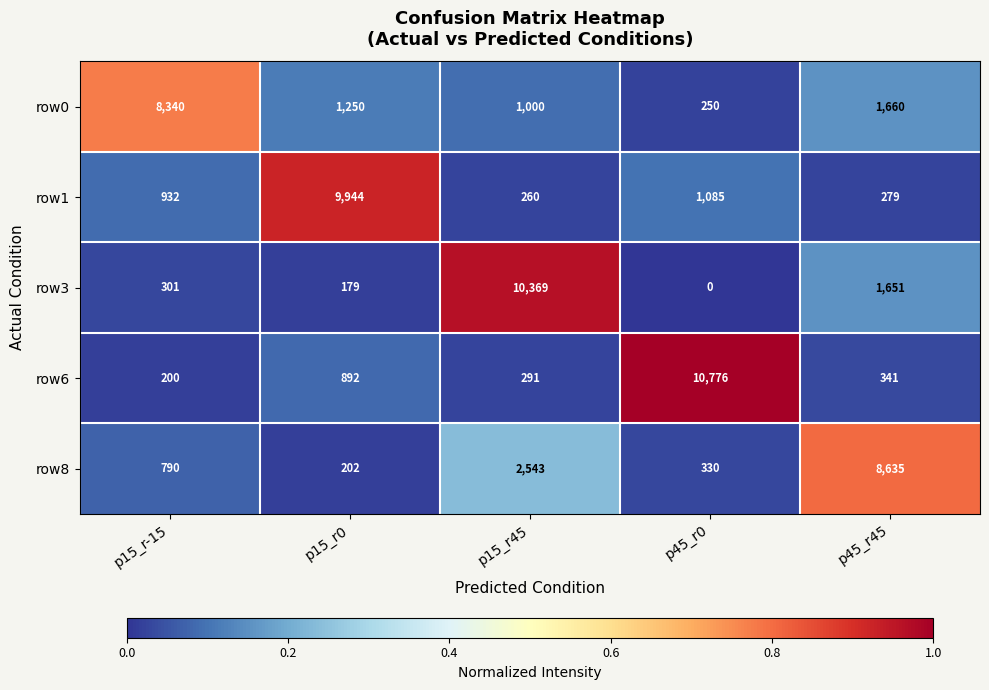

What is the difference between the maximum and second lowest values in the row0 series?

7340